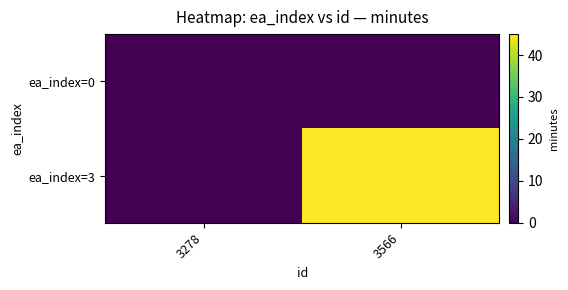

Reading left to right, list all the values displayed in this chart.

ea_index=0: 3278=0	3566=0
ea_index=3: 3278=0	3566=45